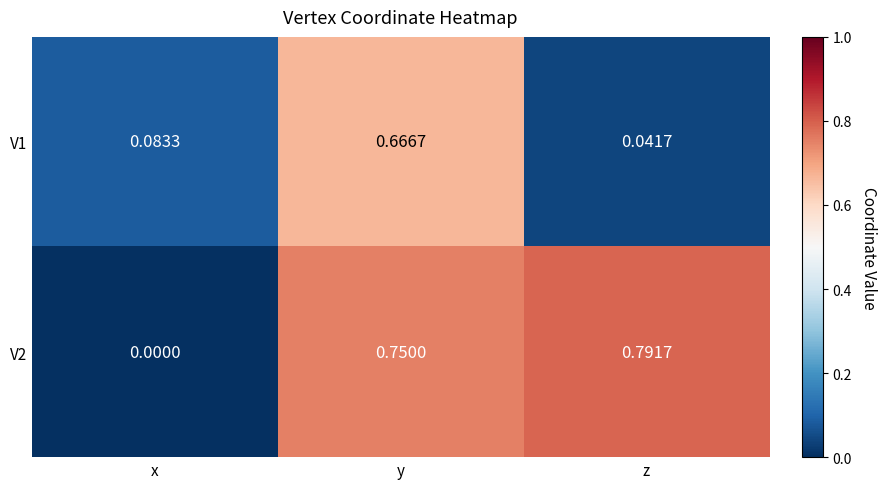

At which category does the chart reach its peak across all series?

z